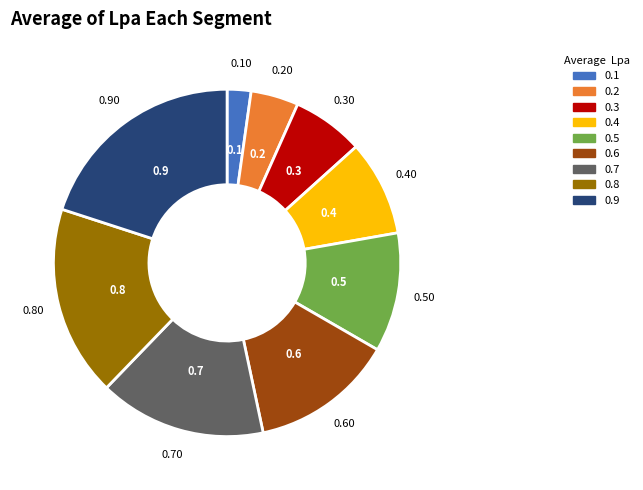

Rank the categories by value from highest to lowest.

0.9, 0.8, 0.7, 0.6, 0.5, 0.4, 0.3, 0.2, 0.1